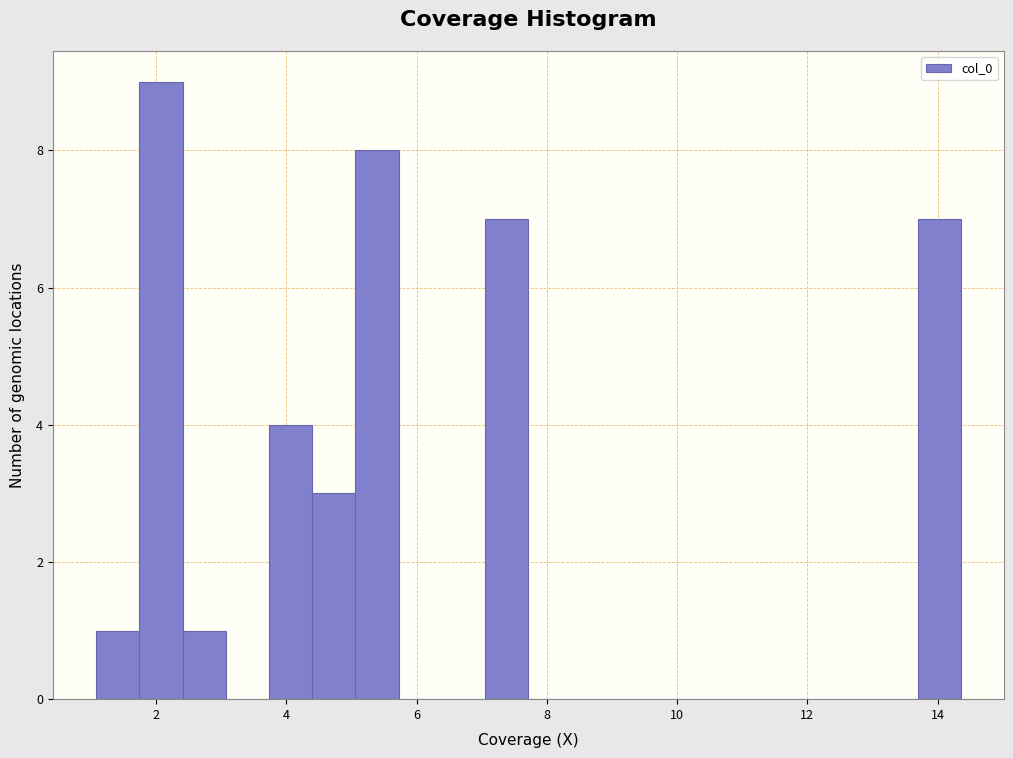

Read against the x-axis, roughly where is the centre of the tallest bar?

2.0